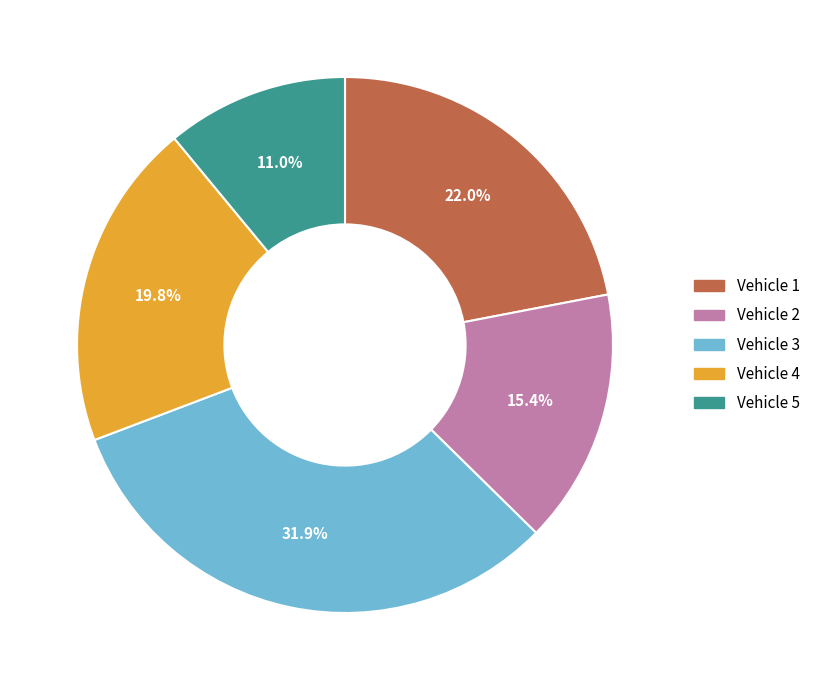

What is the largest slice in the pie chart?

Vehicle 3